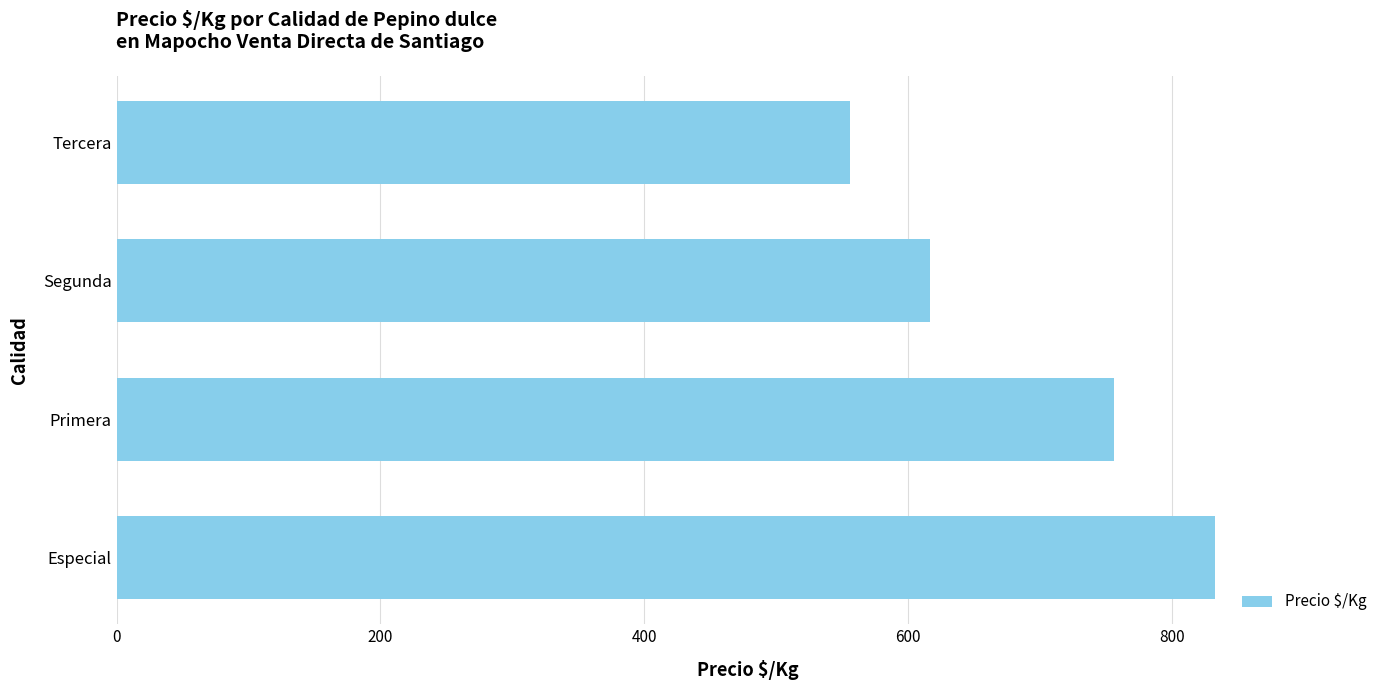

What is the smallest value displayed?

556